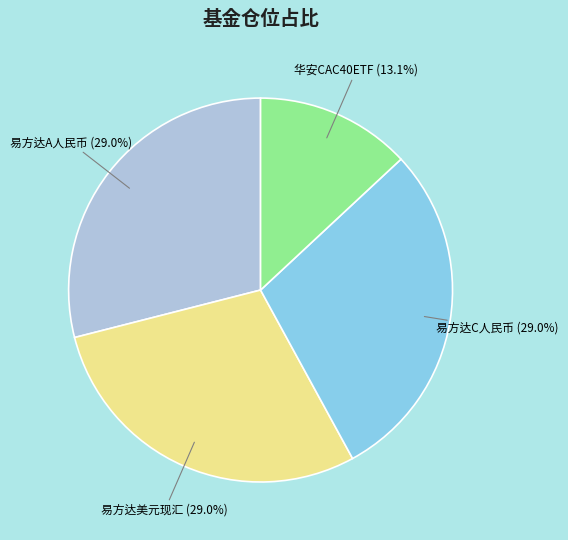

Is there any slice that represents more than half of the pie?

No